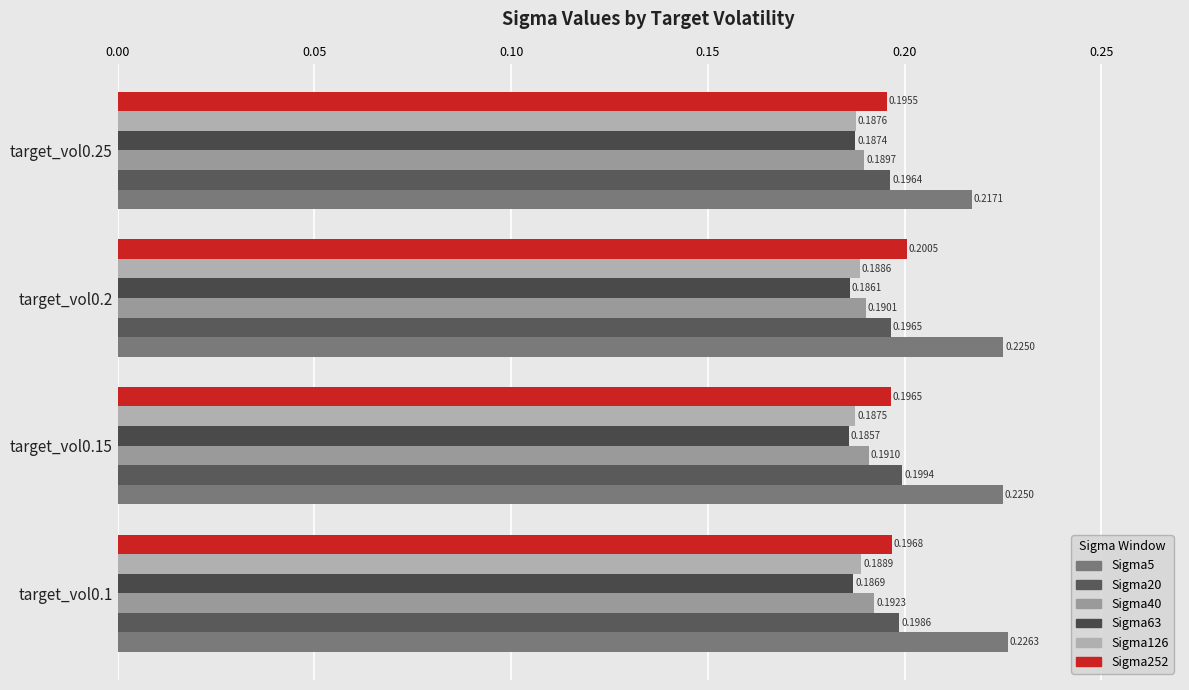

What are all the series names shown in the legend?

Sigma5, Sigma20, Sigma40, Sigma63, Sigma126, Sigma252